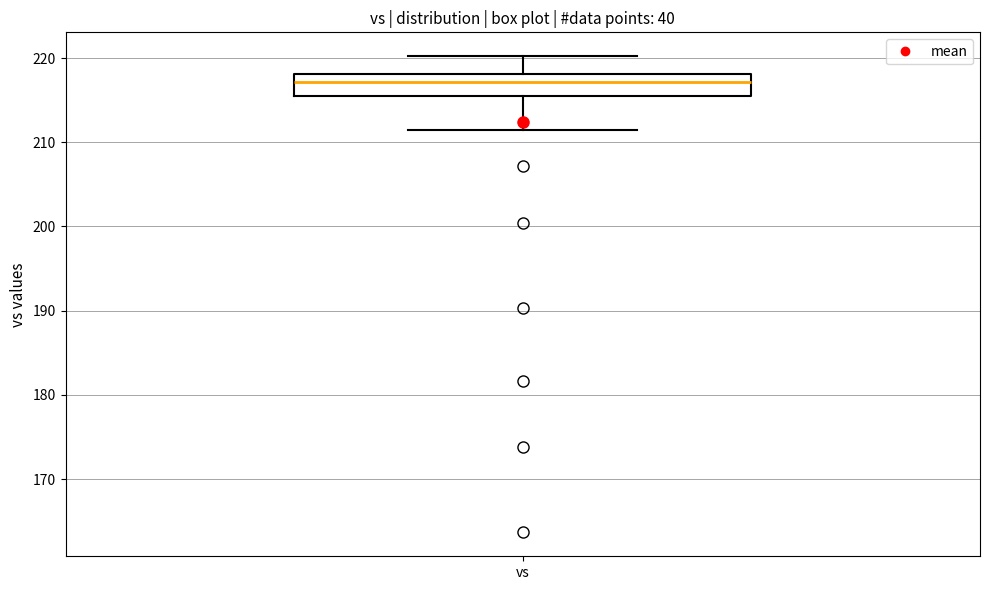

Where does the median line of the box for vs sit on the y-axis? The values are not printed on the chart, so give them approximately, as read against the axis.

217